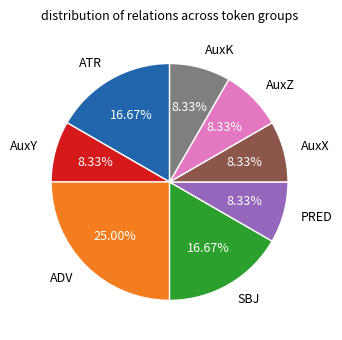

What percentage is NOT represented by SBJ?

83.3%